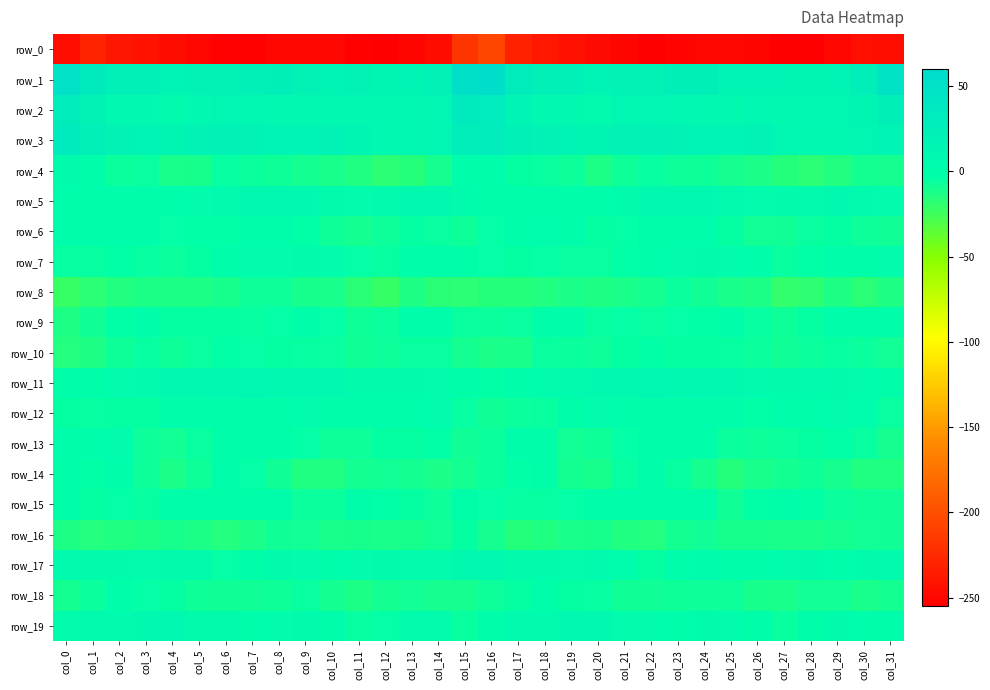

What is the difference between the maximum and second lowest values in the row_0 series?

49.1